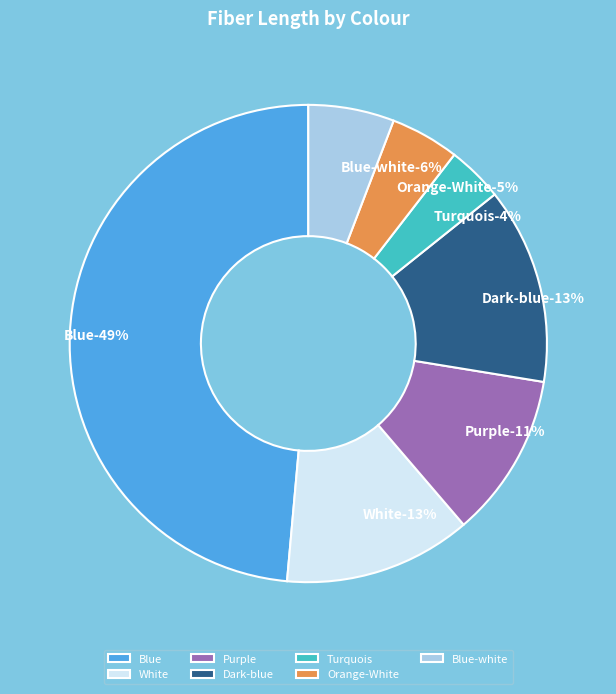

Which category has the smallest portion of the pie?

Turquois